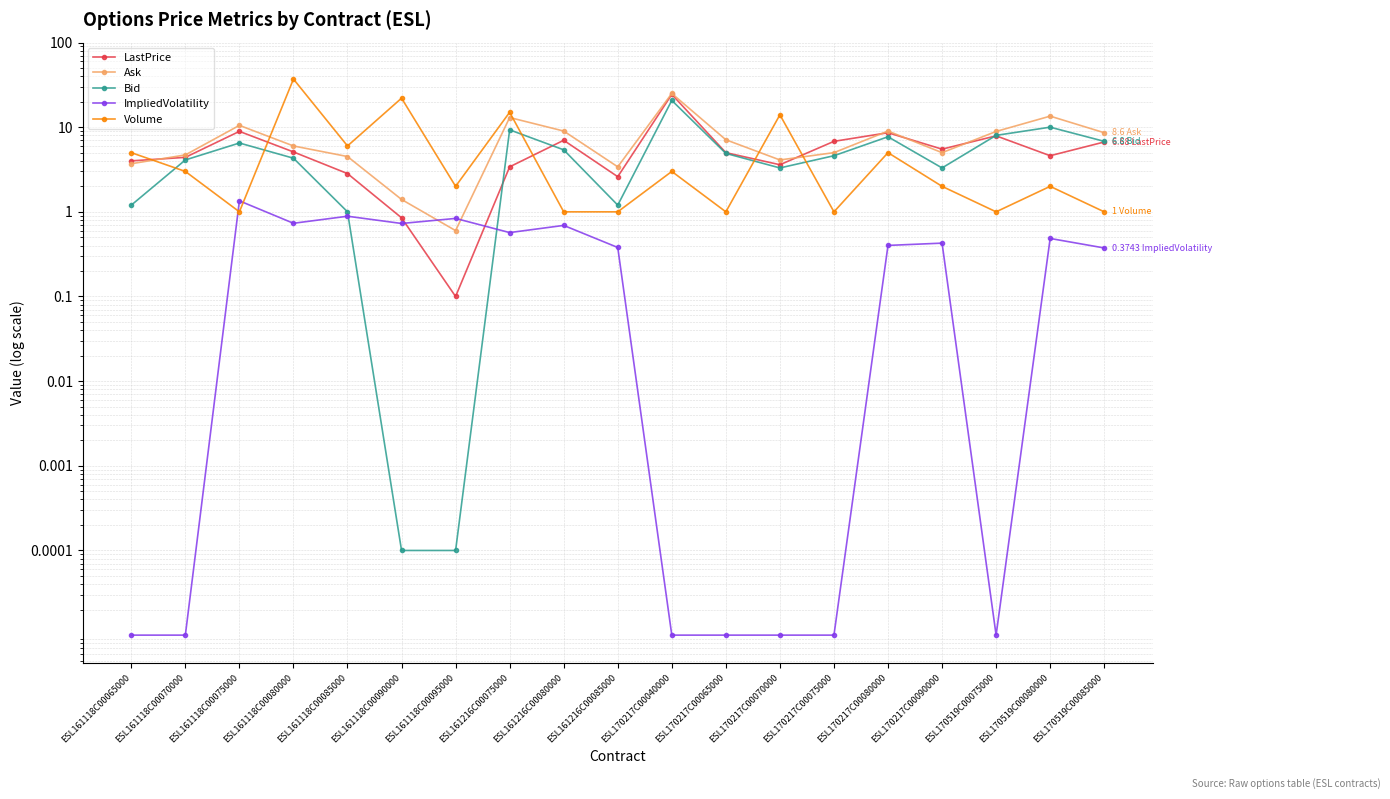

What is the maximum value shown in the chart?

37.0